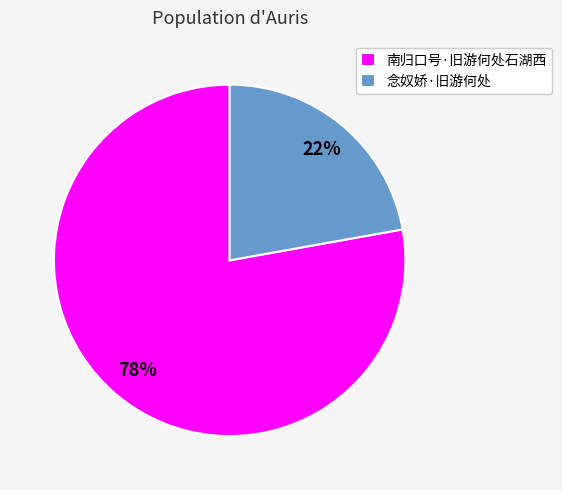

Do 念奴娇·旧游何处 and 南归口号·旧游何处石湖西 together represent more than half of the pie?

Yes